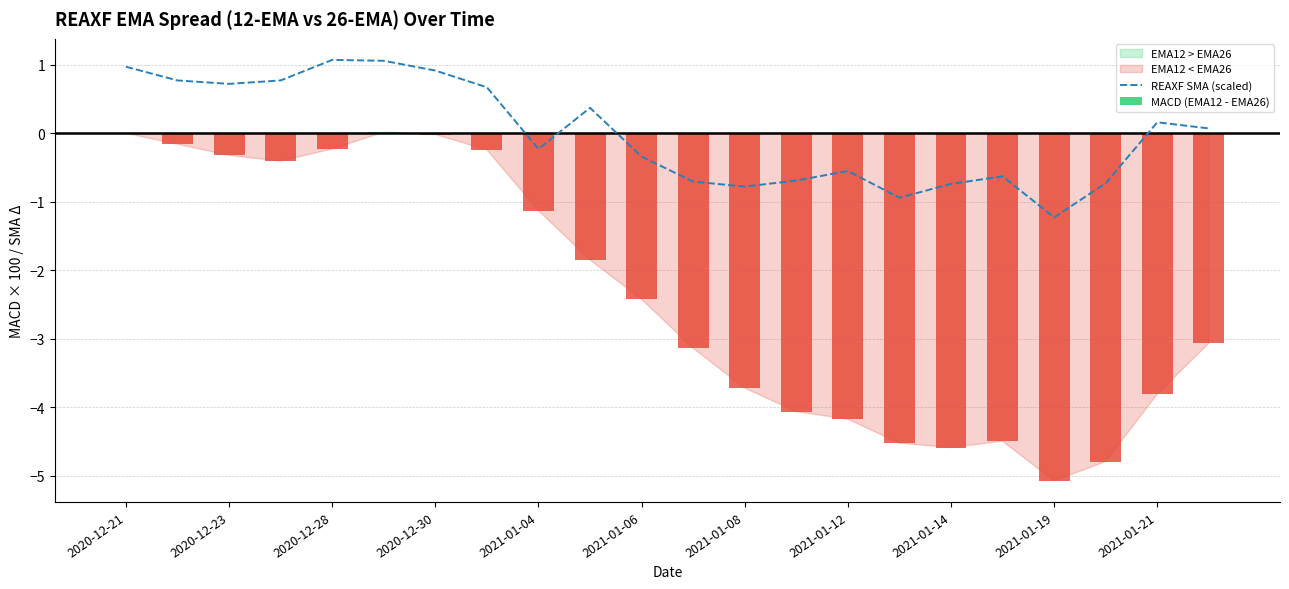

What is the difference between the maximum and minimum values?

2.3